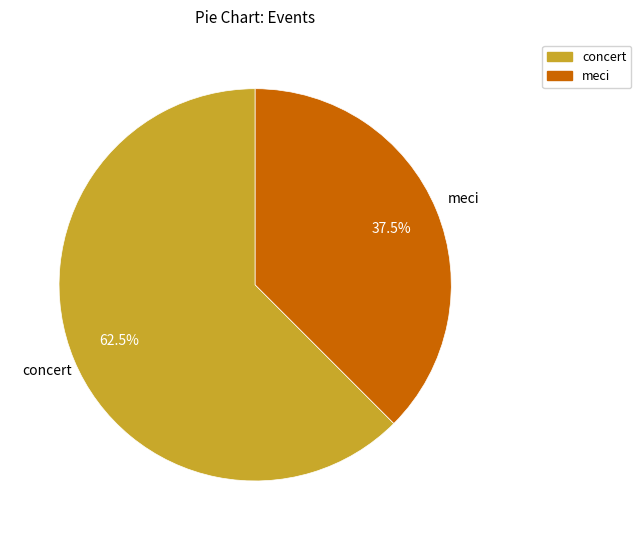

What is the ratio of the value at concert to the value at meci?

1.7